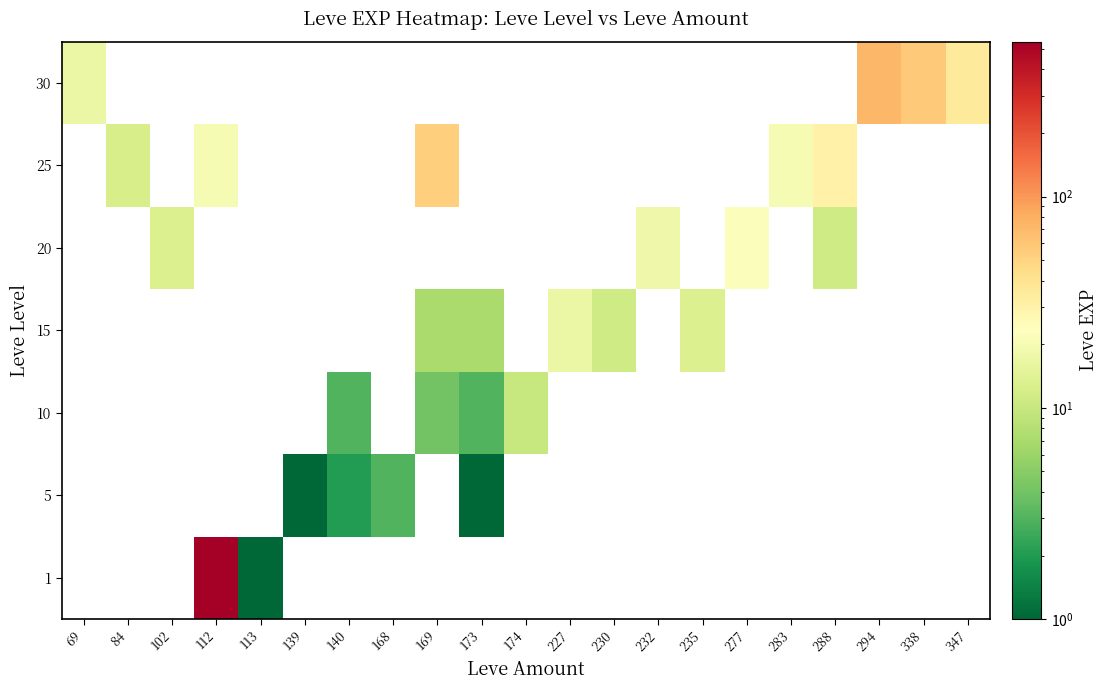

Which series has the largest range (max minus min)?

1